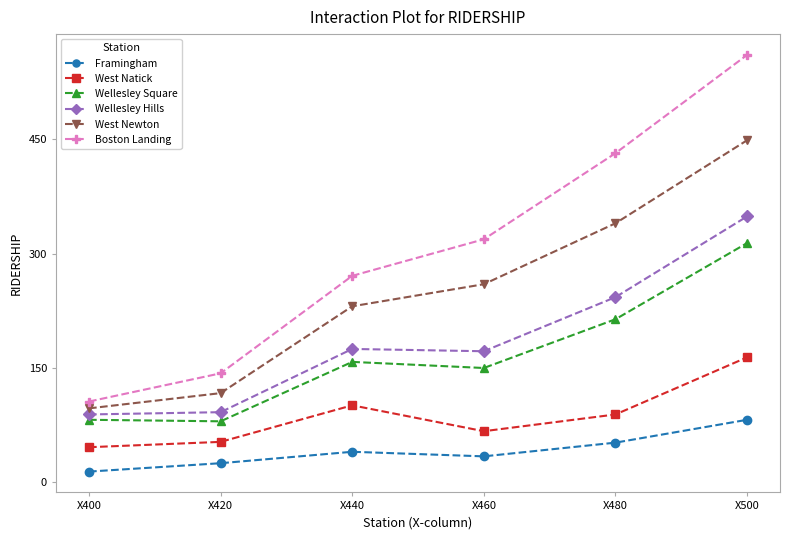

What is the sum of the Wellesley Hills values at X440 and X480?

418